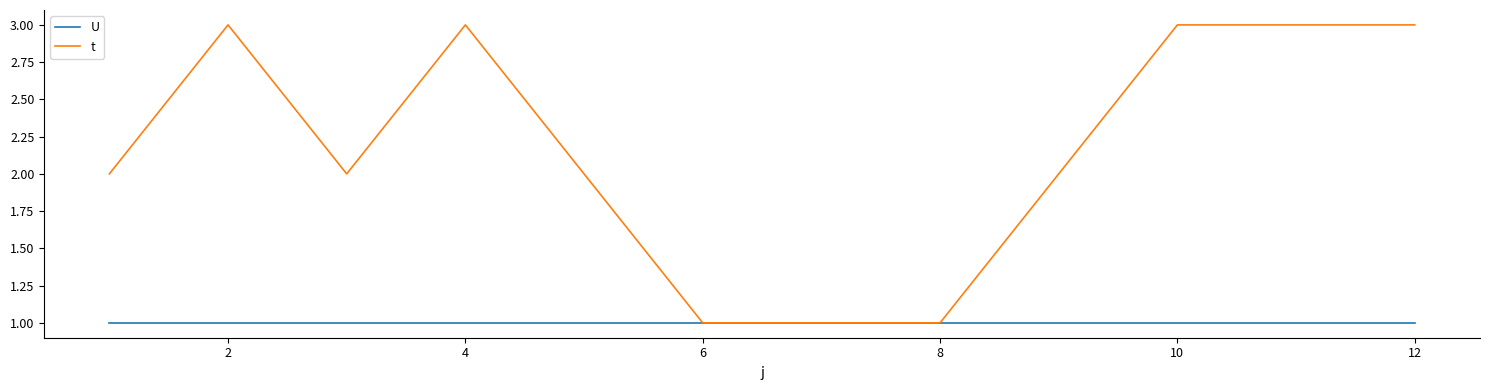

What is the minimum value shown in the chart?

1